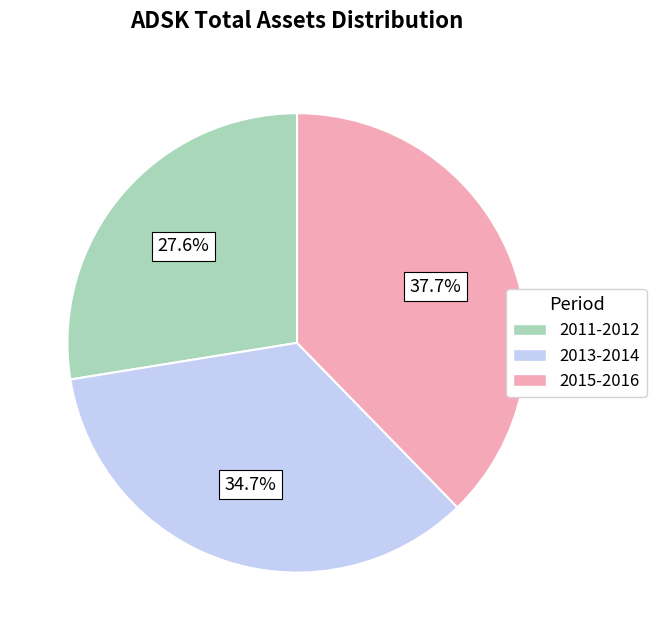

What is the largest slice in the pie chart?

2015-2016